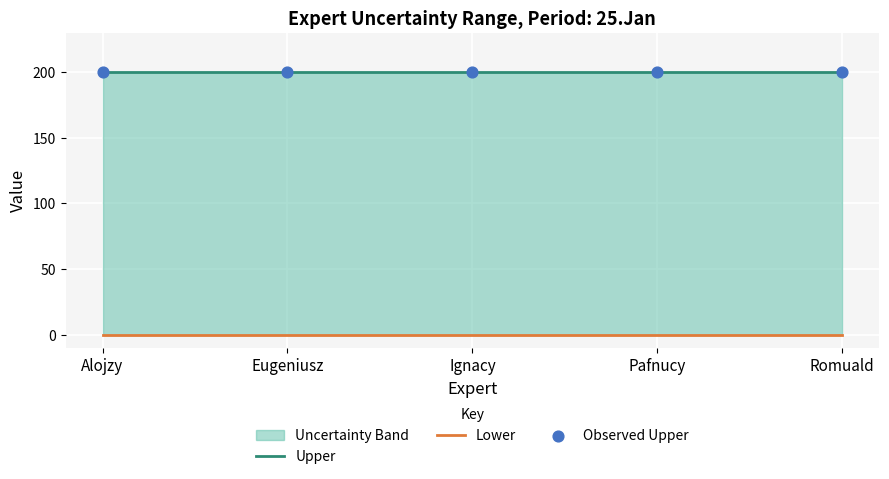

Which series has the largest total across all categories?

Upper